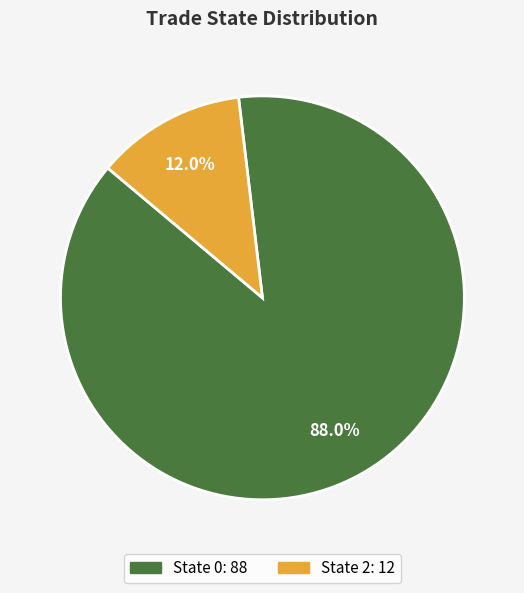

Is there a majority slice in this chart?

Yes